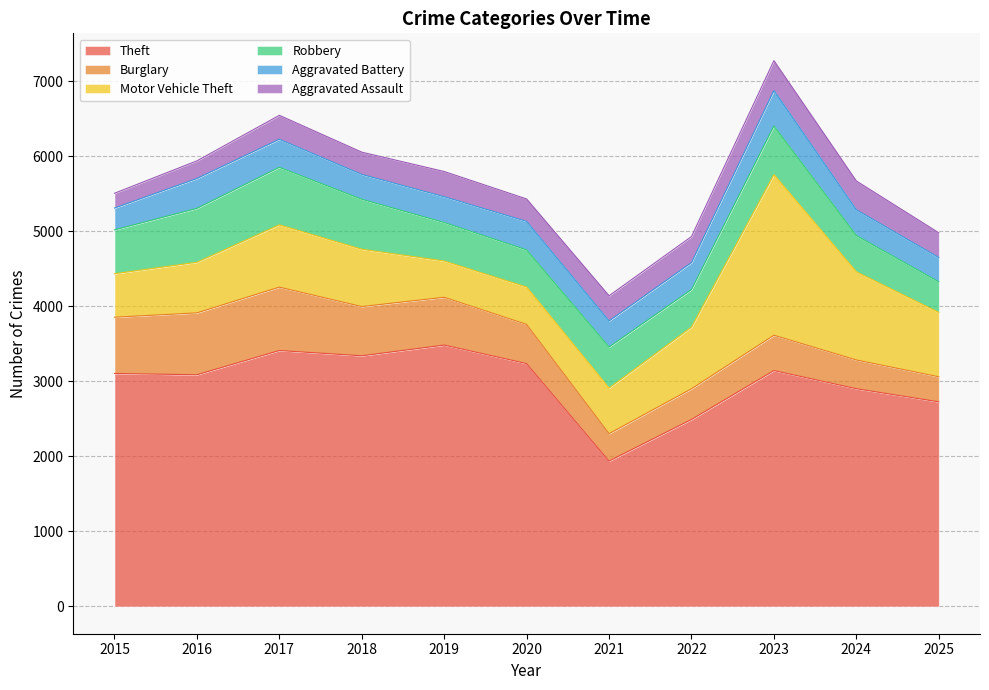

In Aggravated Assault, how many points are lower than both neighbors (excluding endpoints)?

2